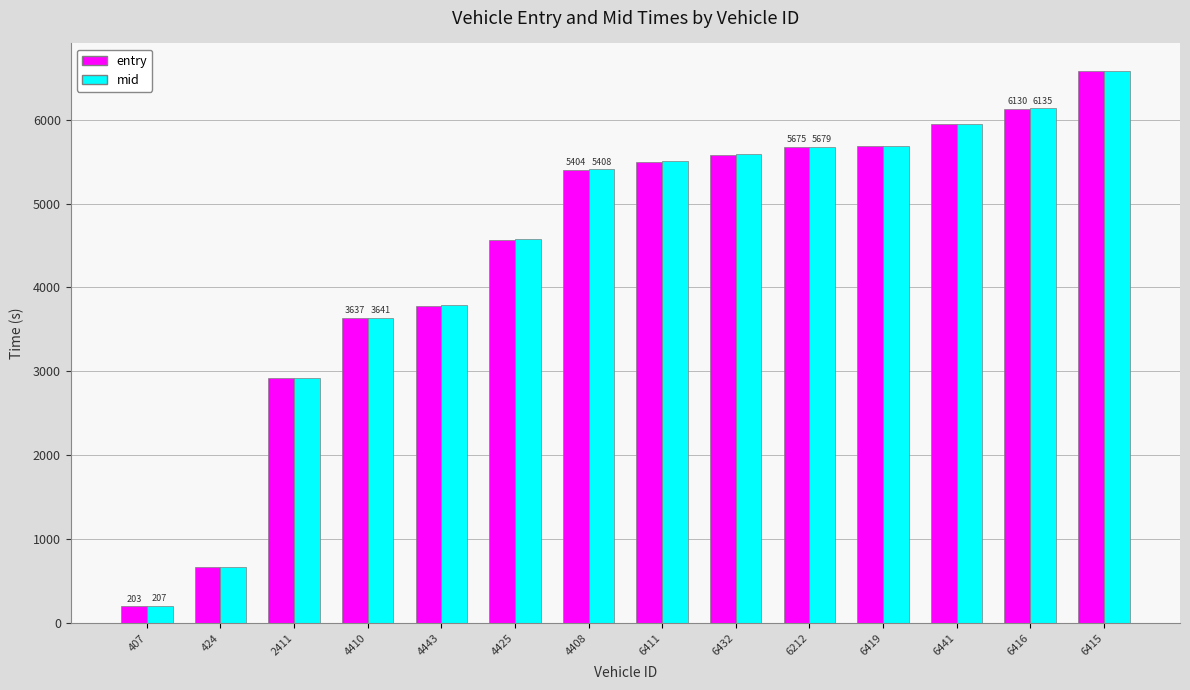

What is the sum of all mid values?

62340.7